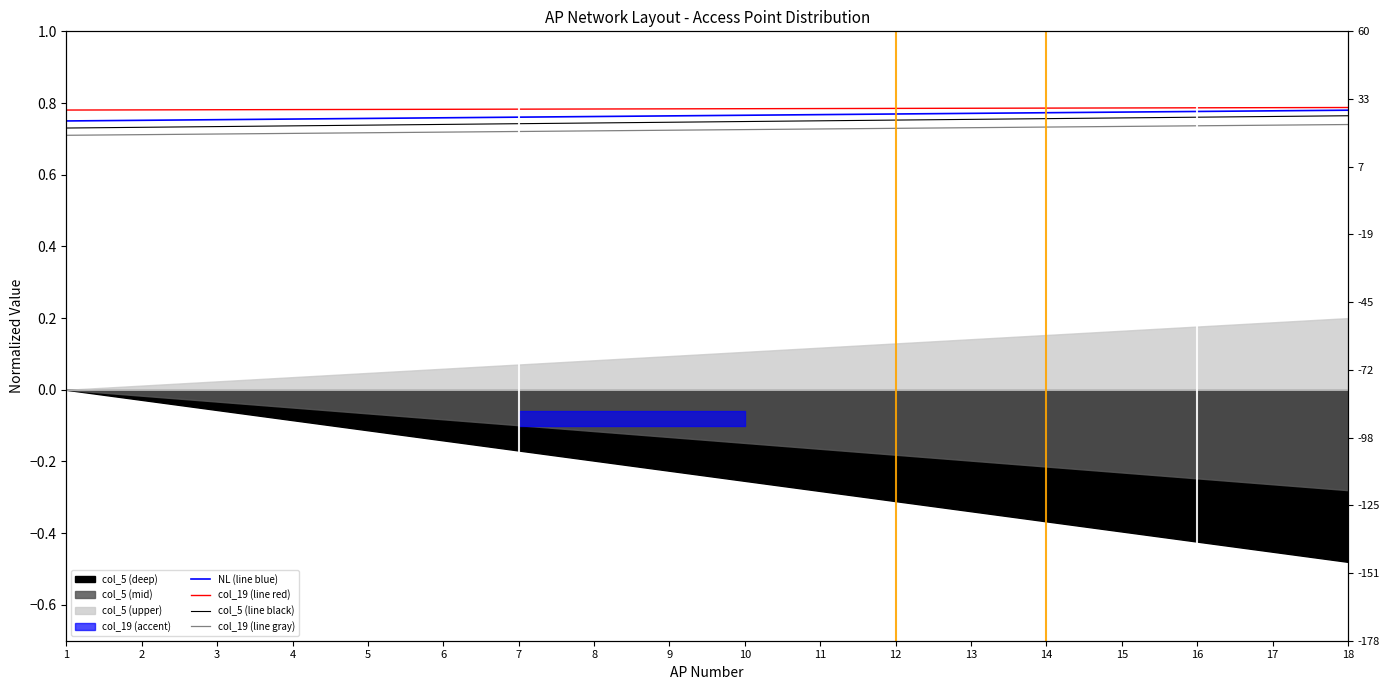

Is this an area chart (filled region under the line)?

No